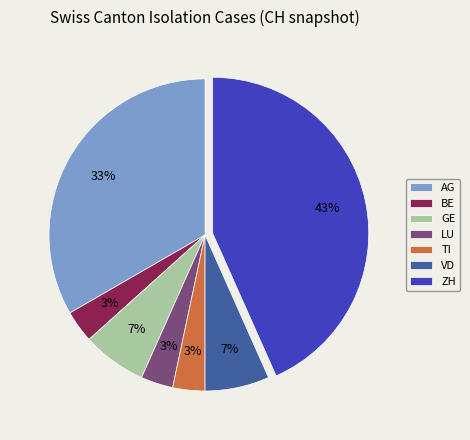

The ZH slice represents 43% of the pie. True or false?

True